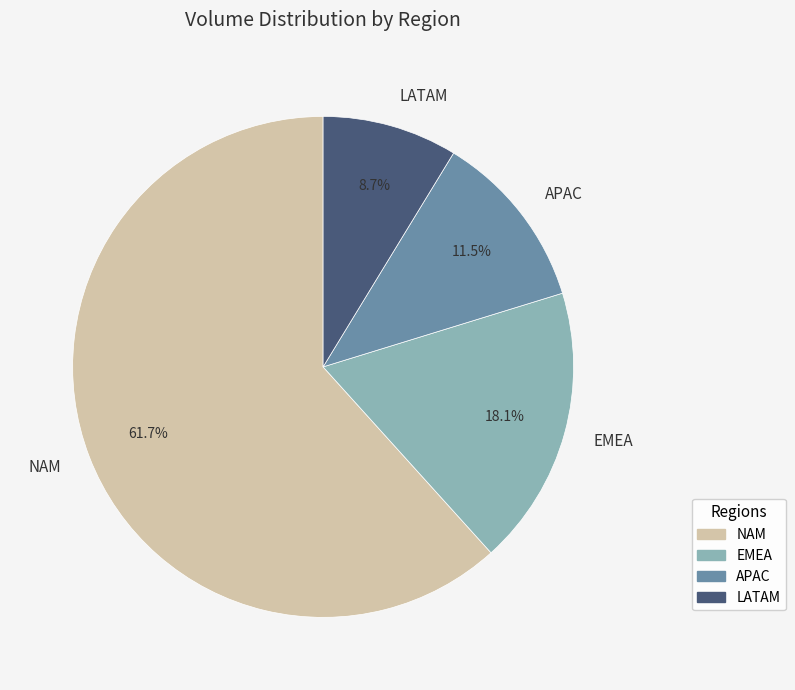

Which slice is the largest?

NAM